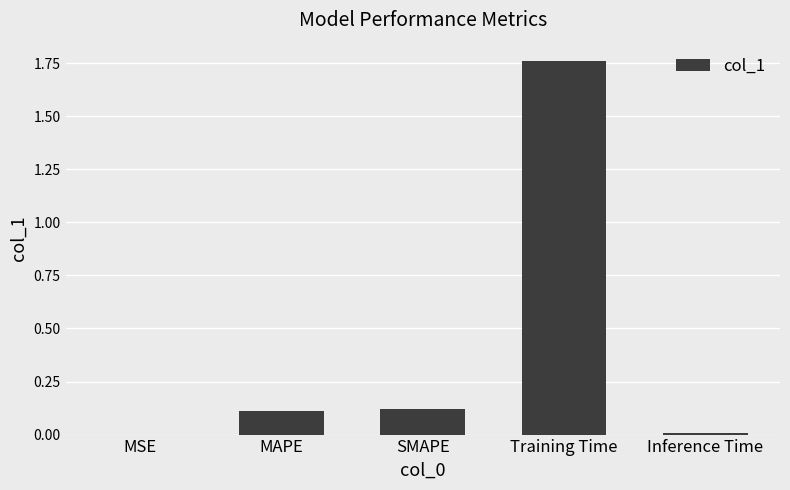

Which has a higher value, Training Time or MAPE?

Training Time